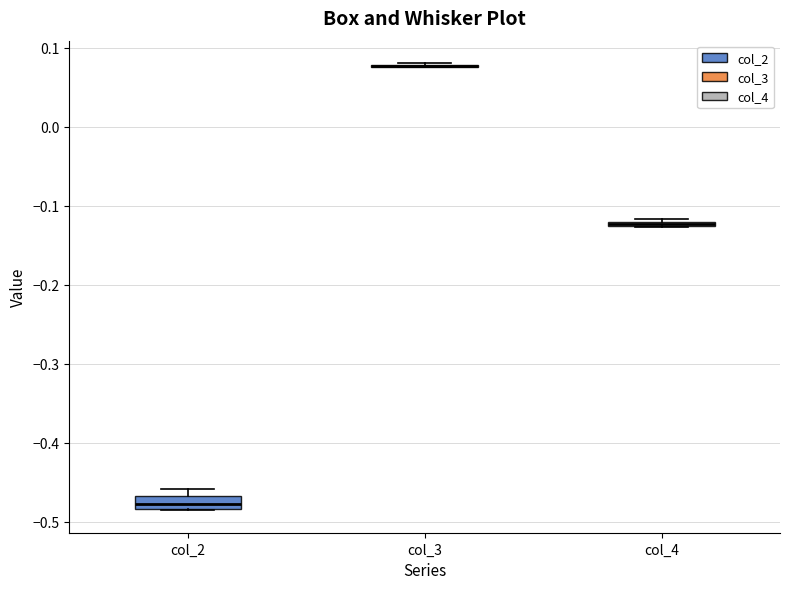

Where is the lower edge of the box for col_2 on the y-axis? The values are not printed on the chart, so give them approximately, as read against the axis.

-0.48